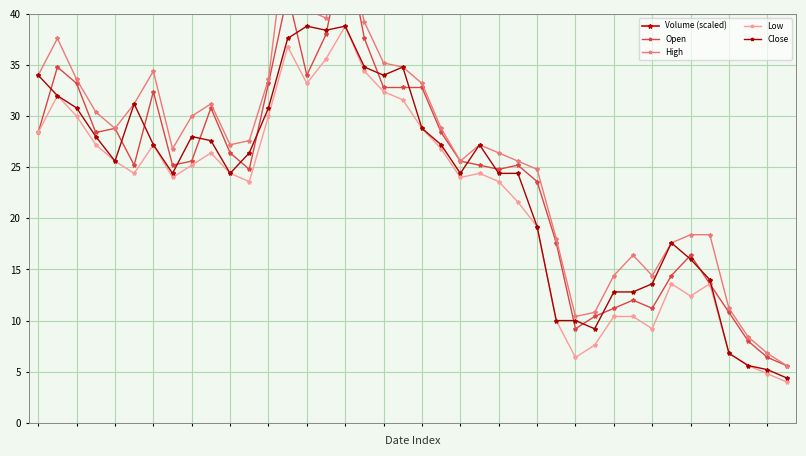

True or false: Open and Low intersect in this chart.

False